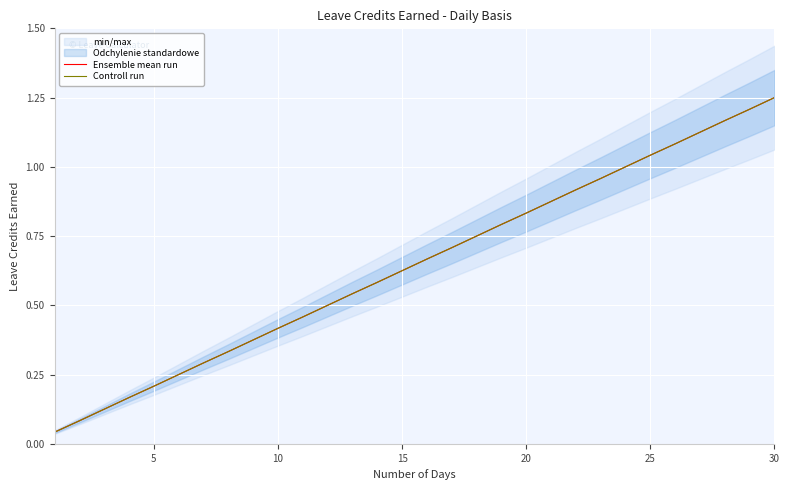

What is the total value across all series at 25?

0.5